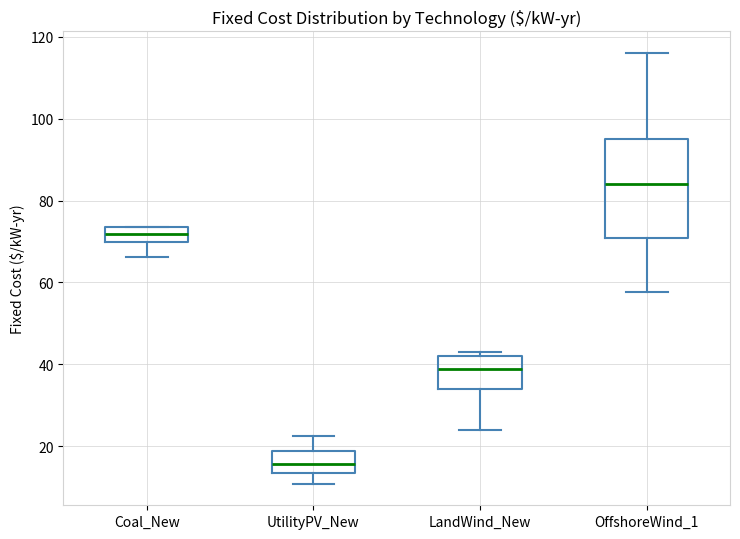

Comparing the boxes themselves (not the whiskers), which one is the tallest?

OffshoreWind_1